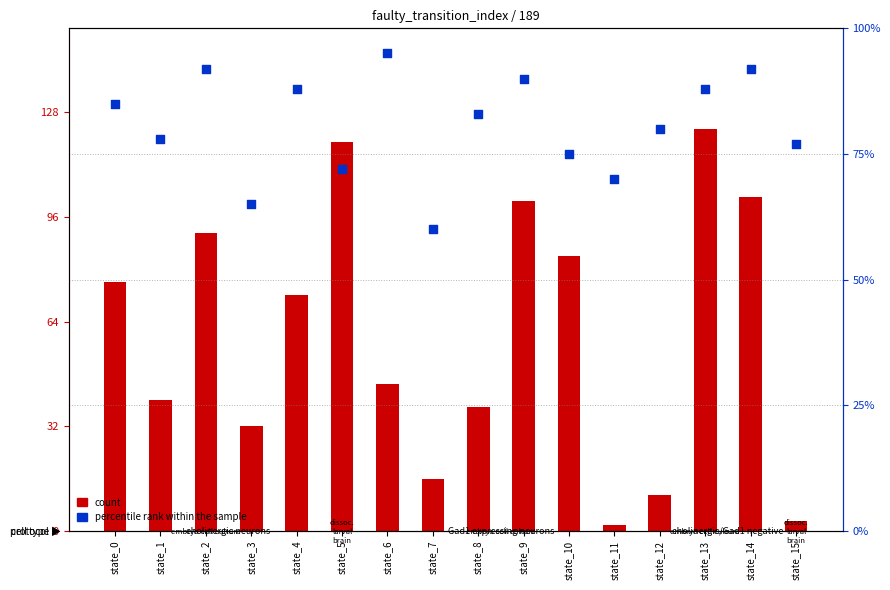

Which series reaches the minimum Y coordinate?

count